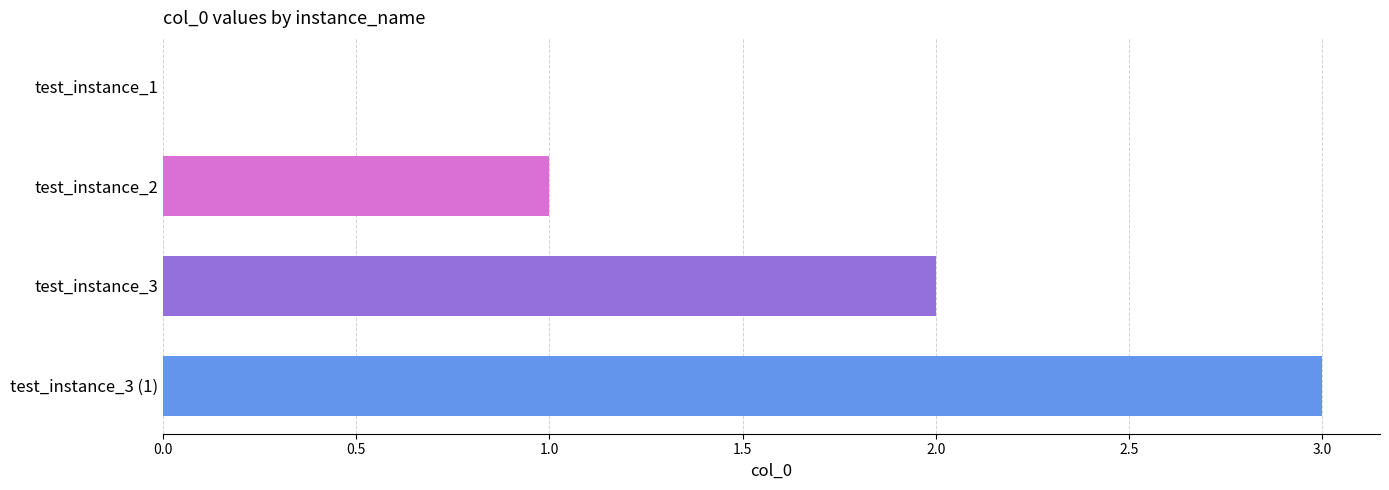

At which label is the value closest to 1?

test_instance_2